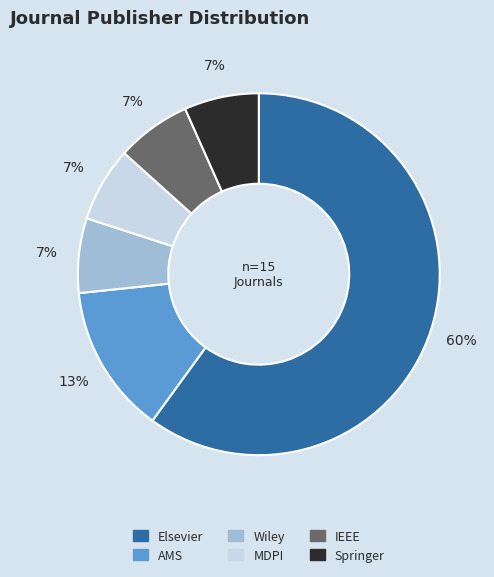

What is the largest slice in the pie chart?

Elsevier